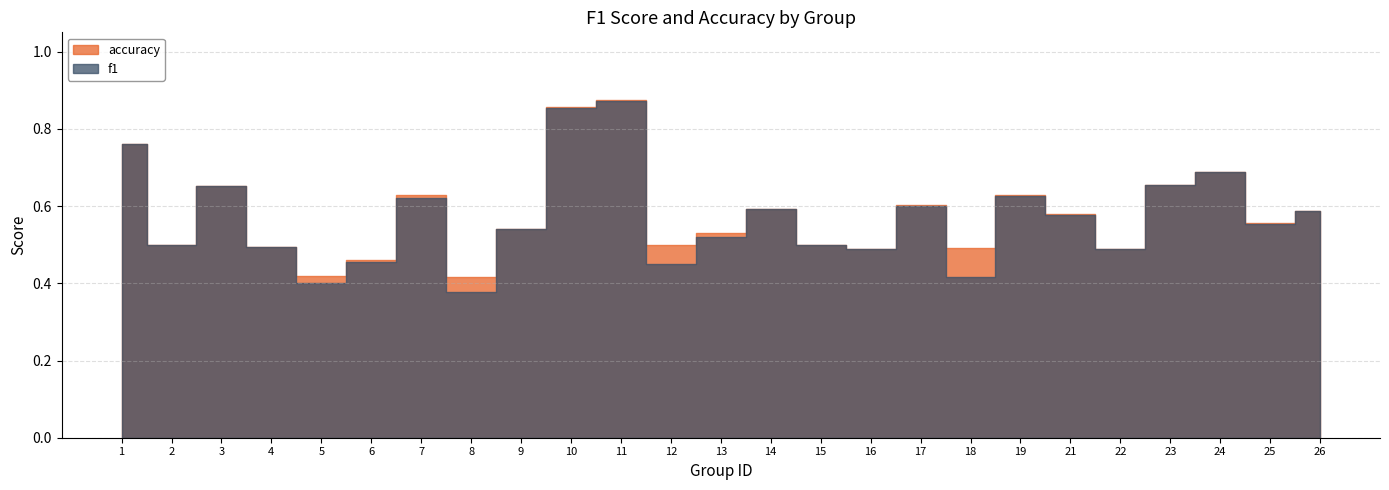

The value of f1 at 10 is 0.4. True or false?

False